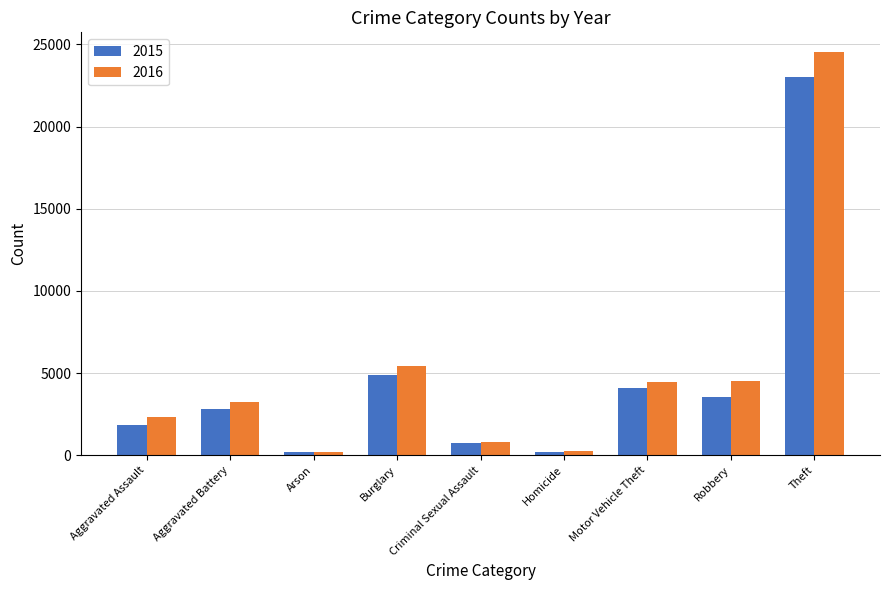

Which category has the highest value in the 2015 series?

Theft